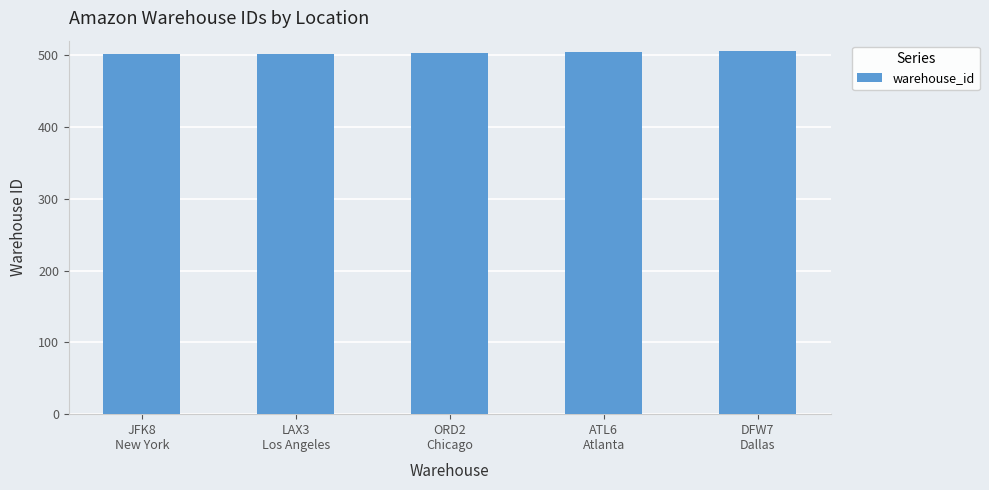

What is the difference between the values at JFK8
New York and ATL6
Atlanta?

3